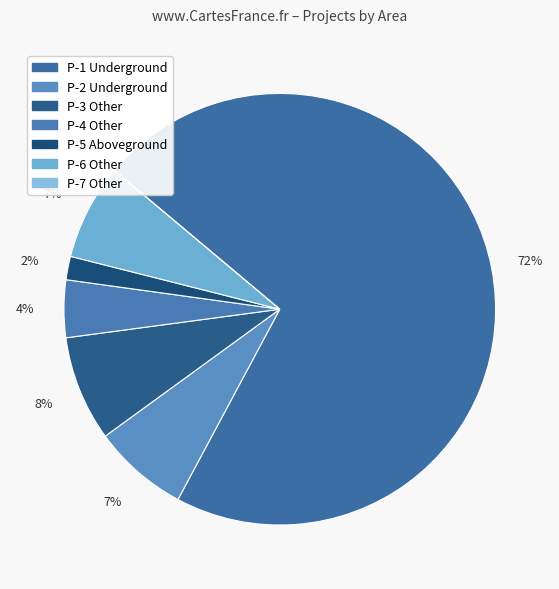

How much of the chart is everything except Portfolio Con Building Underground P-1?

28.3%